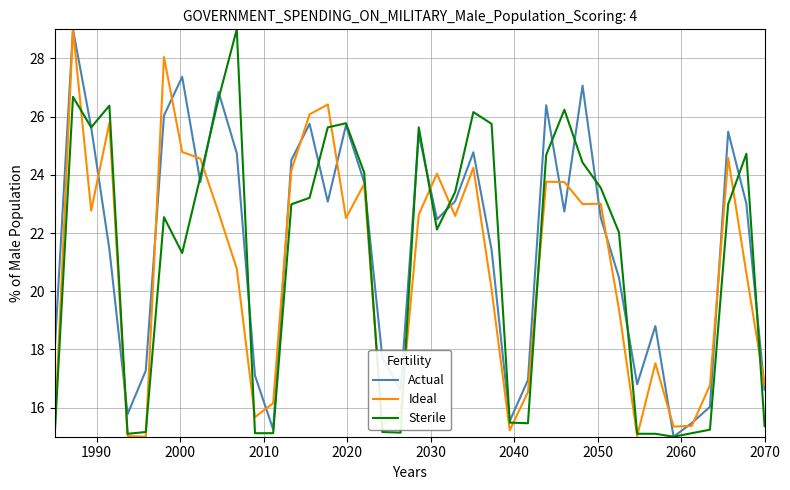

Does the chart have visible grid lines?

Yes